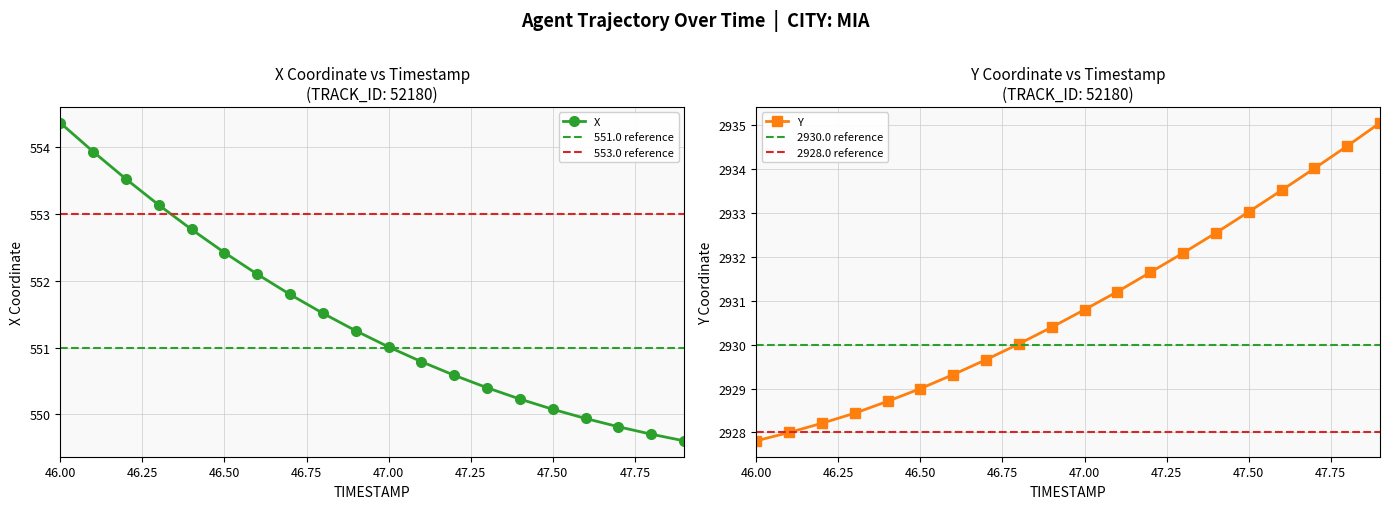

True or false: X has more than 2 points higher than both neighbors.

False